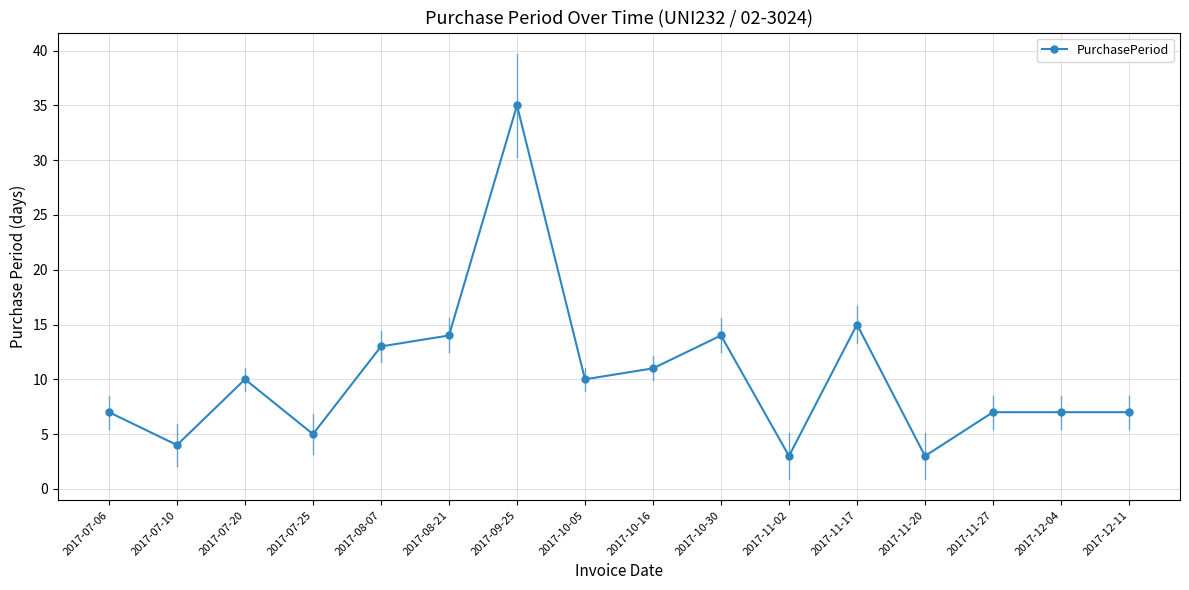

How many lines are shown in the chart?

1